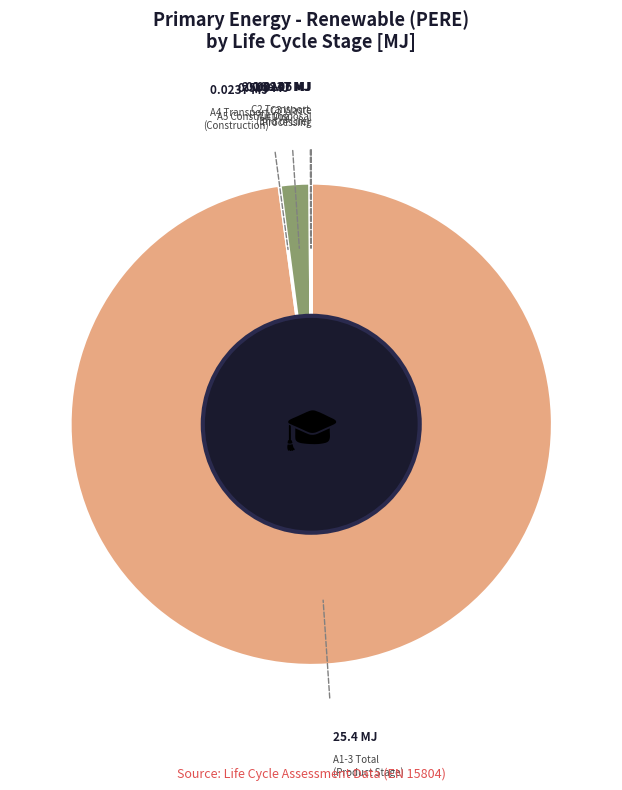

How many slices are in this pie chart?

6